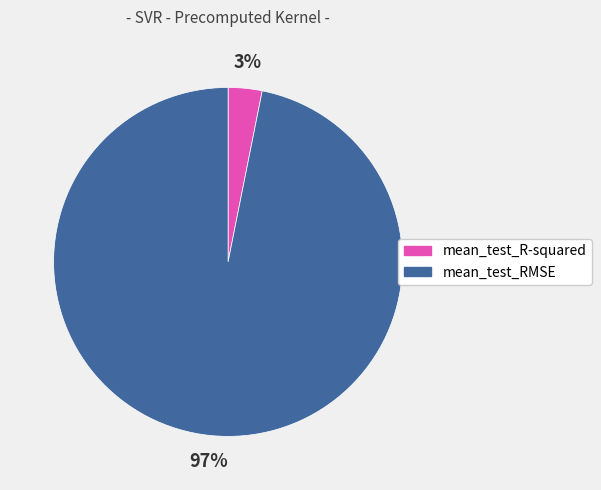

Which has a higher value, mean_test_RMSE or mean_test_R-squared?

mean_test_RMSE